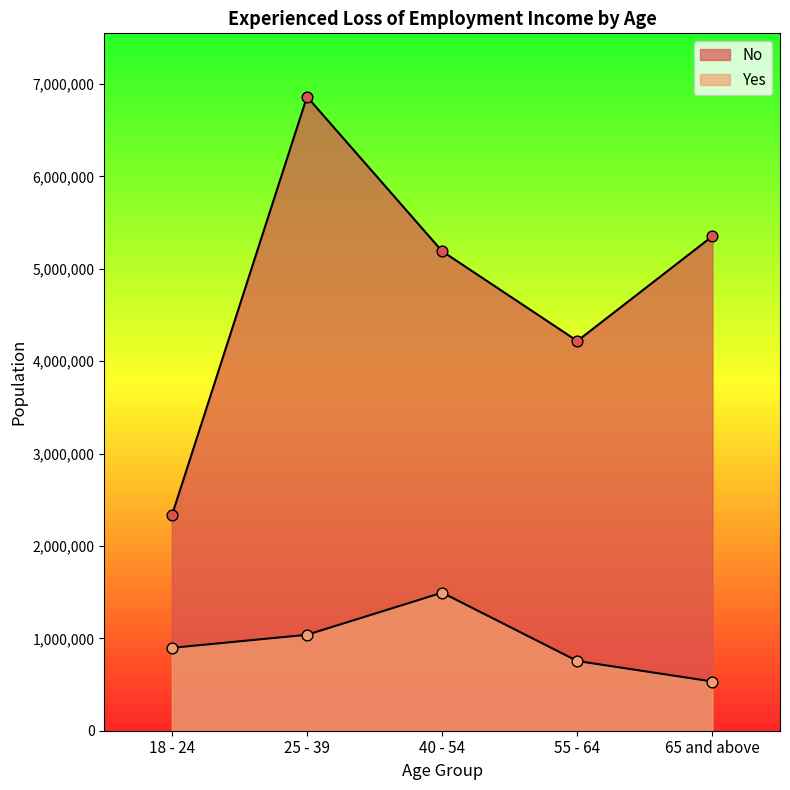

Which series reaches the maximum Y coordinate?

No